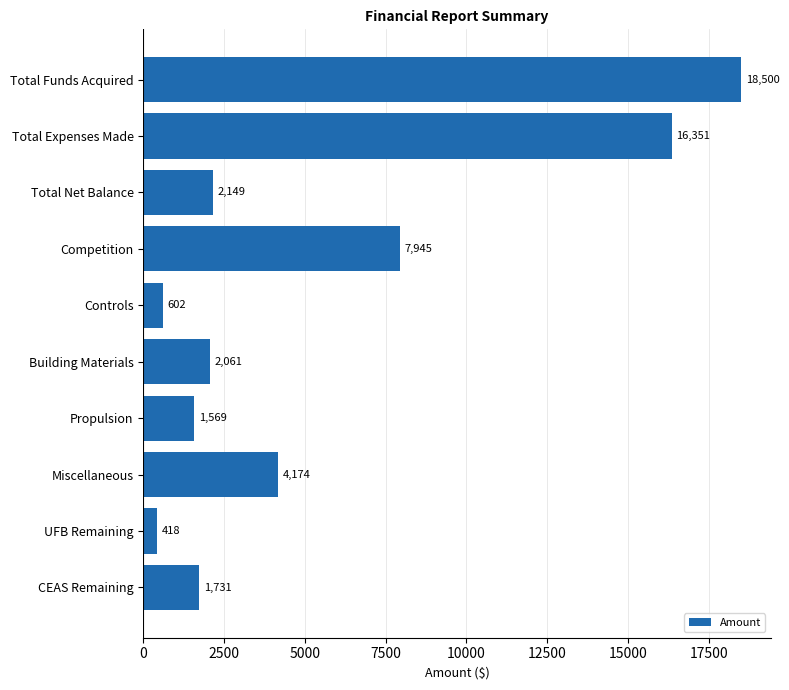

At which label is the value closest to 9458?

Competition